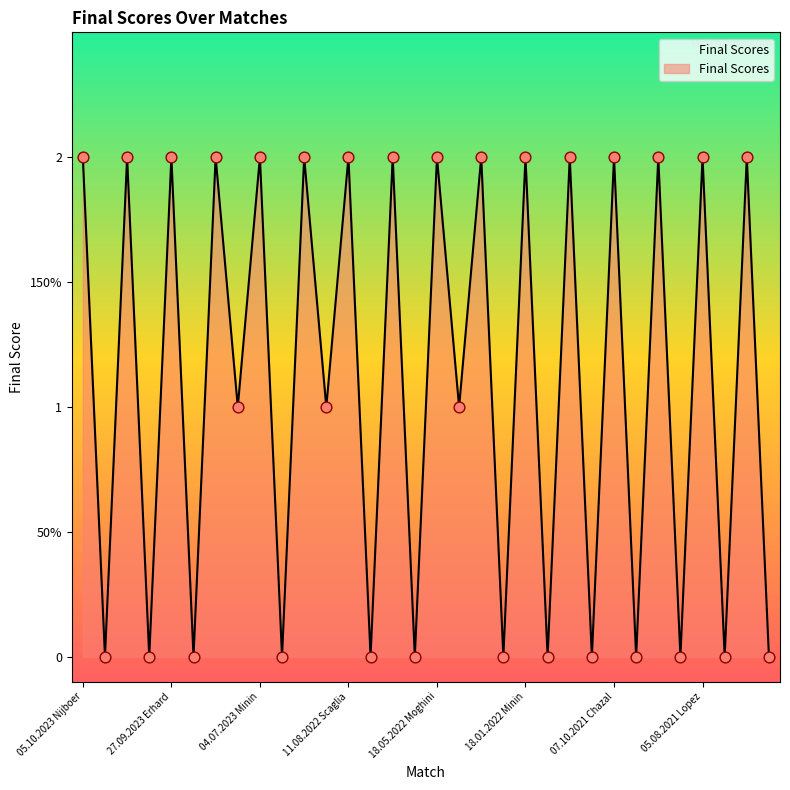

Does the chart have visible grid lines?

No